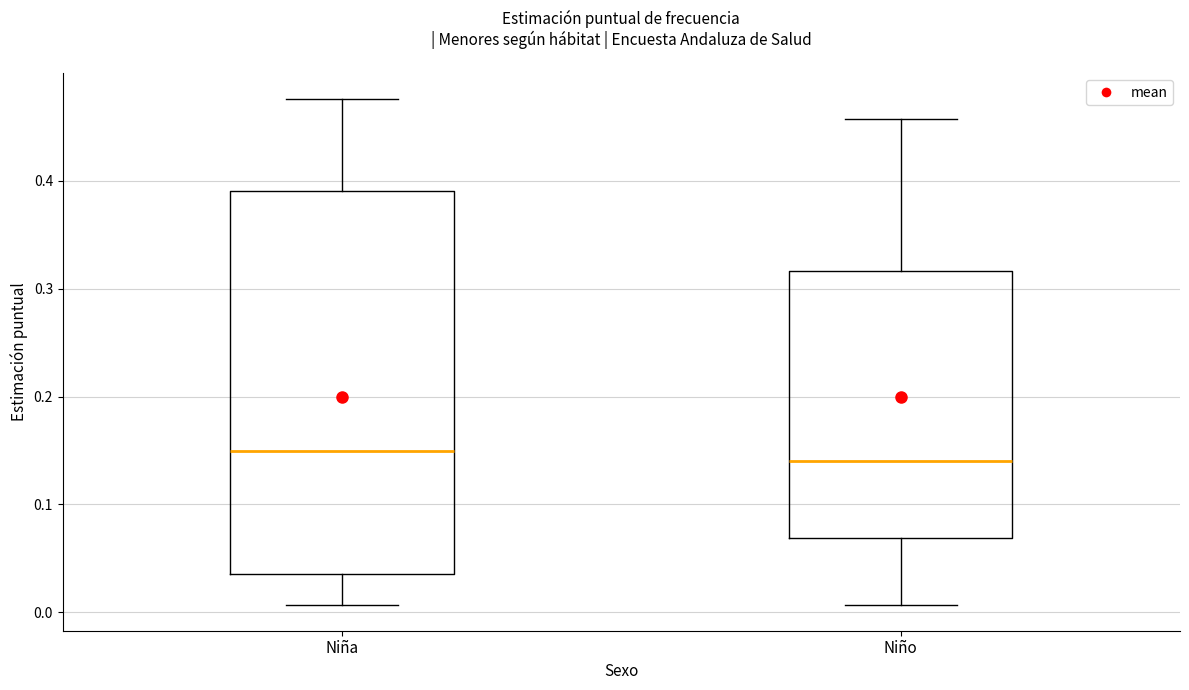

Comparing the boxes themselves (not the whiskers), which one is the tallest?

Niña